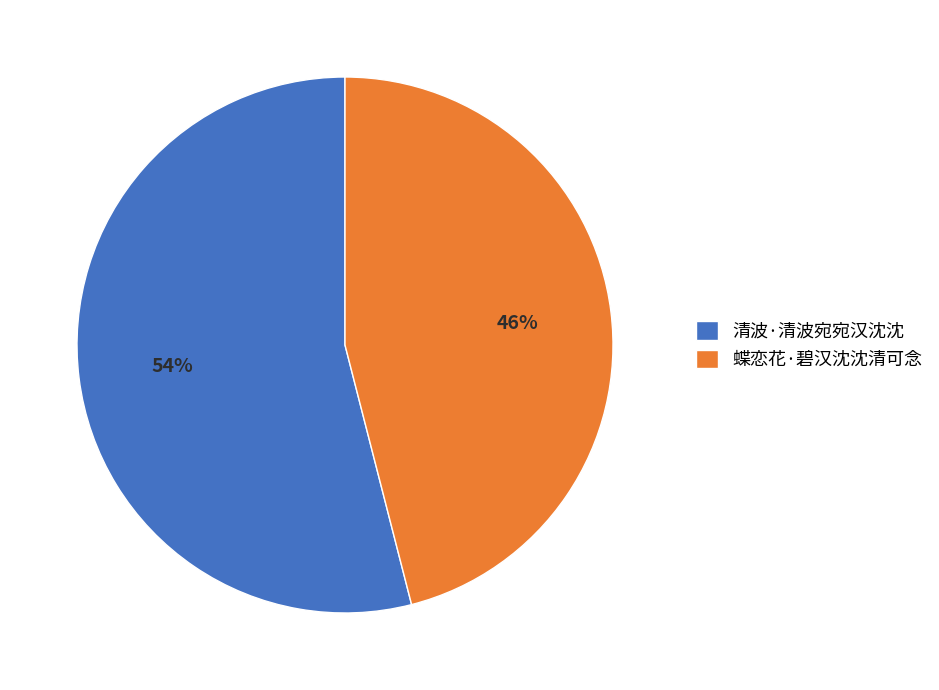

How many segments does this pie chart have?

2